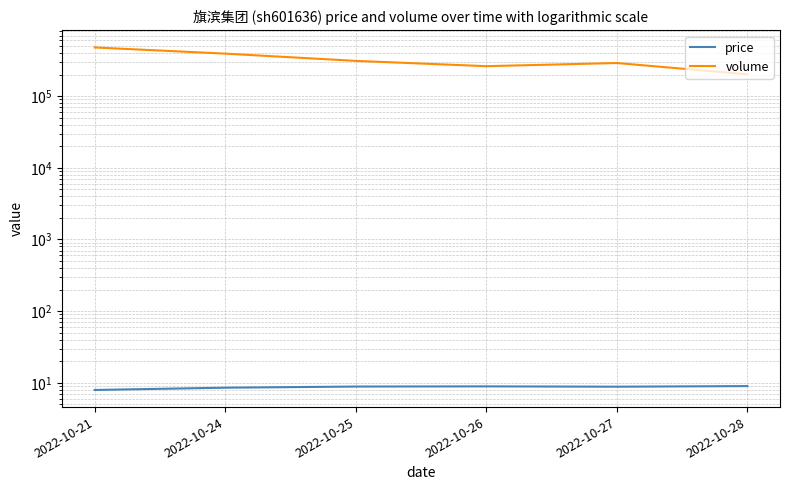

What is the difference between the maximum and minimum values in the price series?

1.0